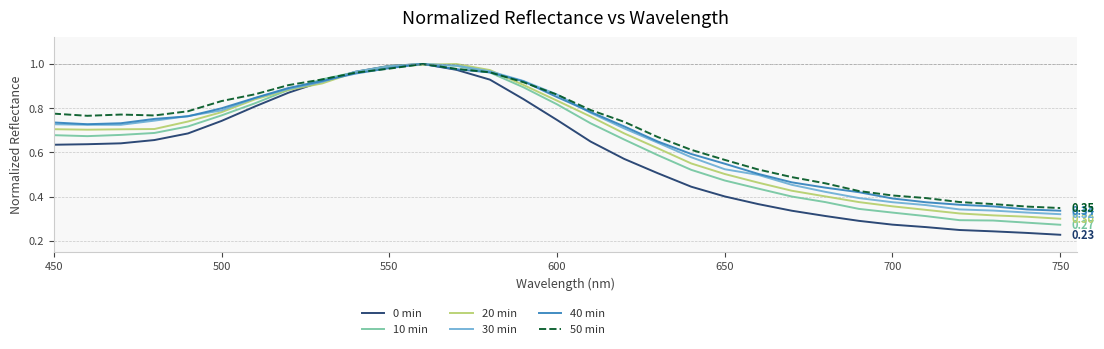

Which series has the widest spread of values?

0 min